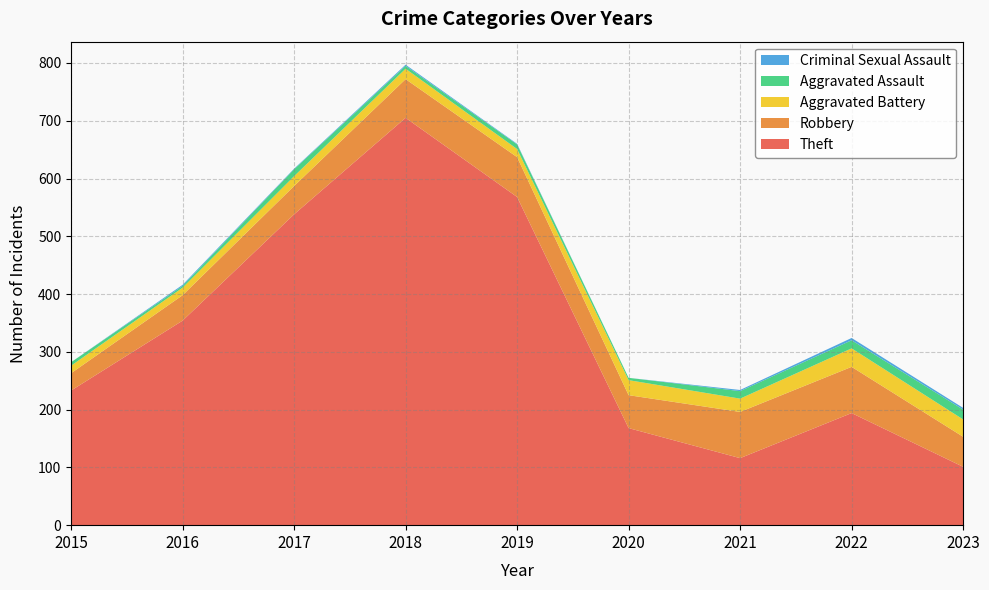

Reading left to right, what are all the values shown in this chart?

Theft: 233	354	538	705	568	168	116	194	101
Robbery: 30	44	49	67	69	57	80	80	52
Aggravated Battery: 13	13	17	18	14	26	23	32	30
Aggravated Assault: 6	3	12	5	8	4	13	14	17
Criminal Sexual Assault: 0	2	1	2	1	0	2	4	3